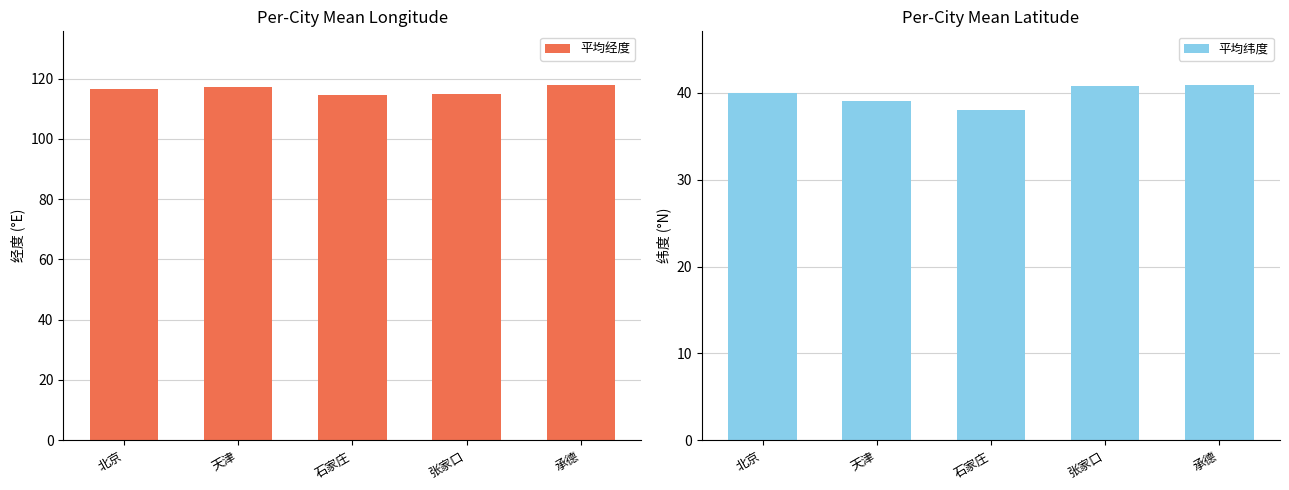

What are all the series names shown in the legend?

平均经度, 平均纬度